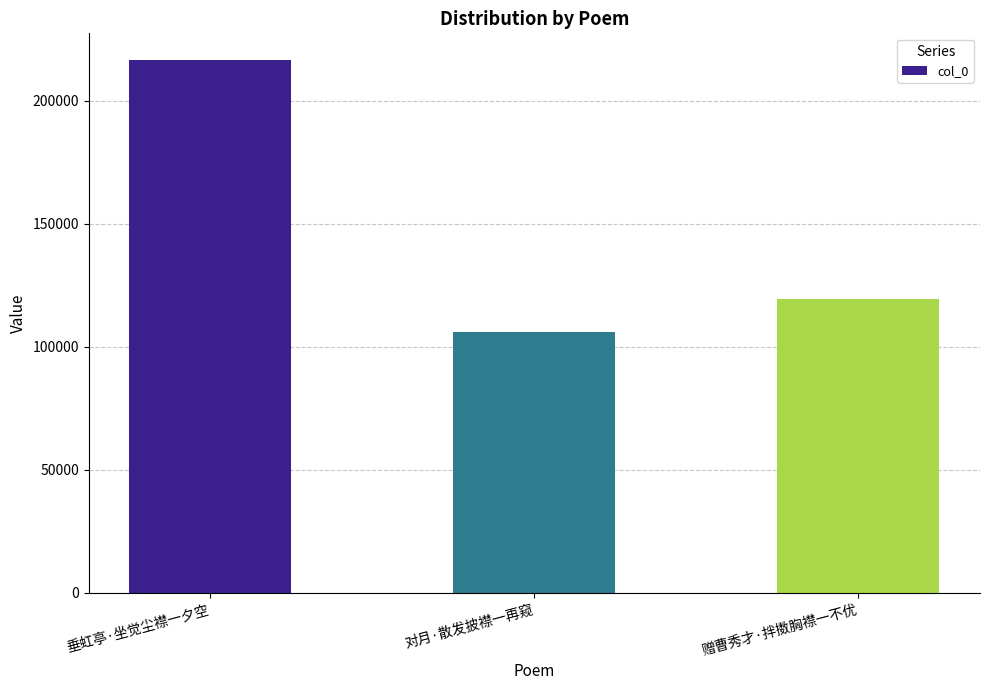

At which category does the chart reach its peak across all series?

垂虹亭·坐觉尘襟一夕空